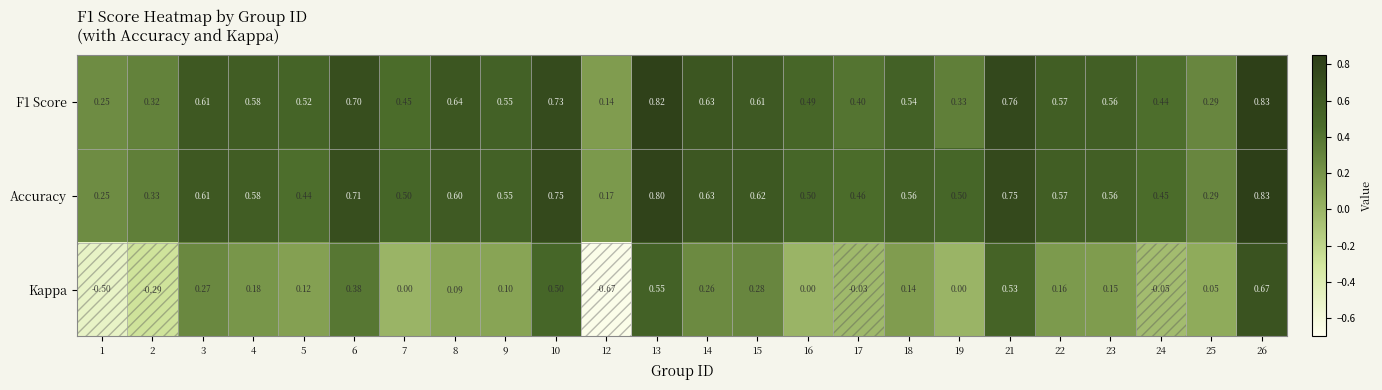

Which series has the largest total across all categories?

Accuracy